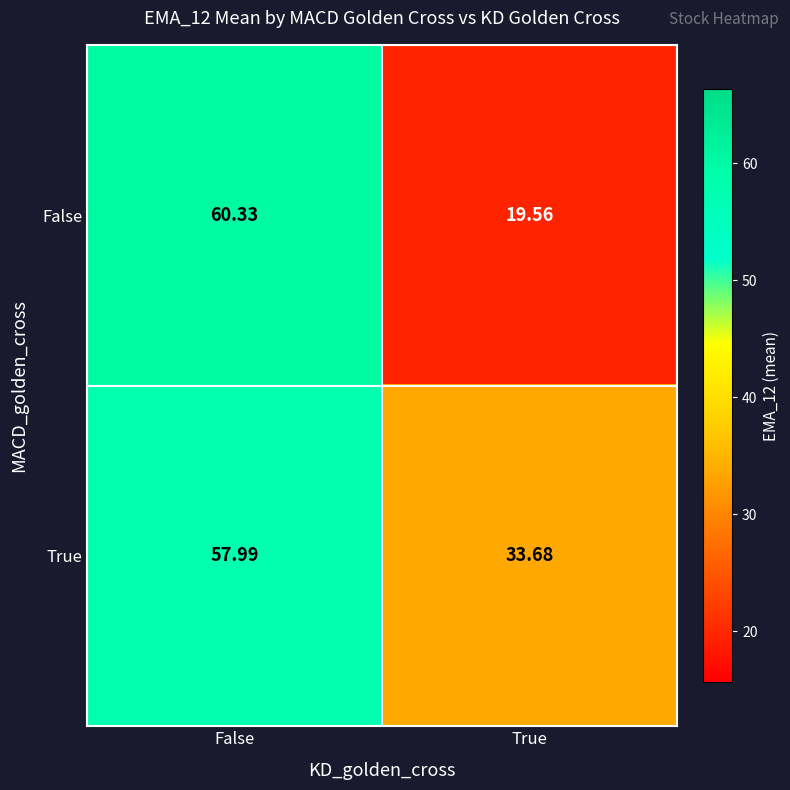

Rank the series at True from lowest to highest value.

False, True